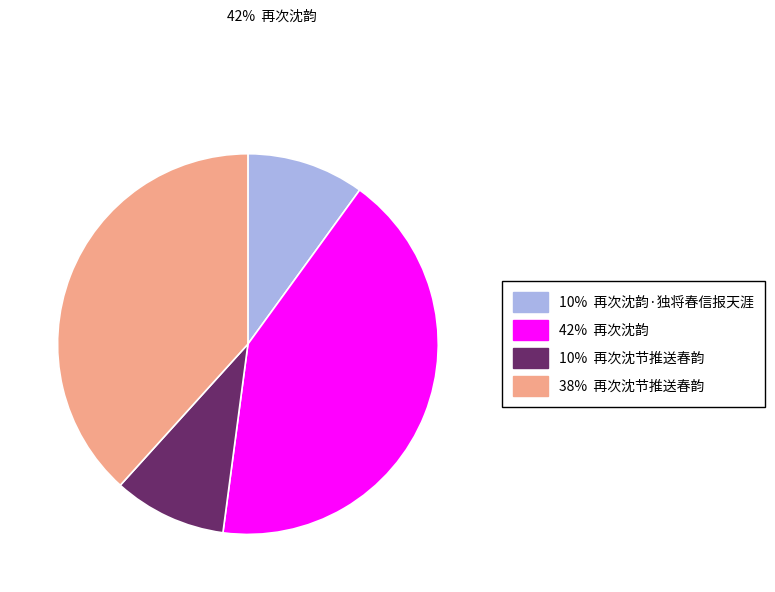

Is there a majority slice in this chart?

No